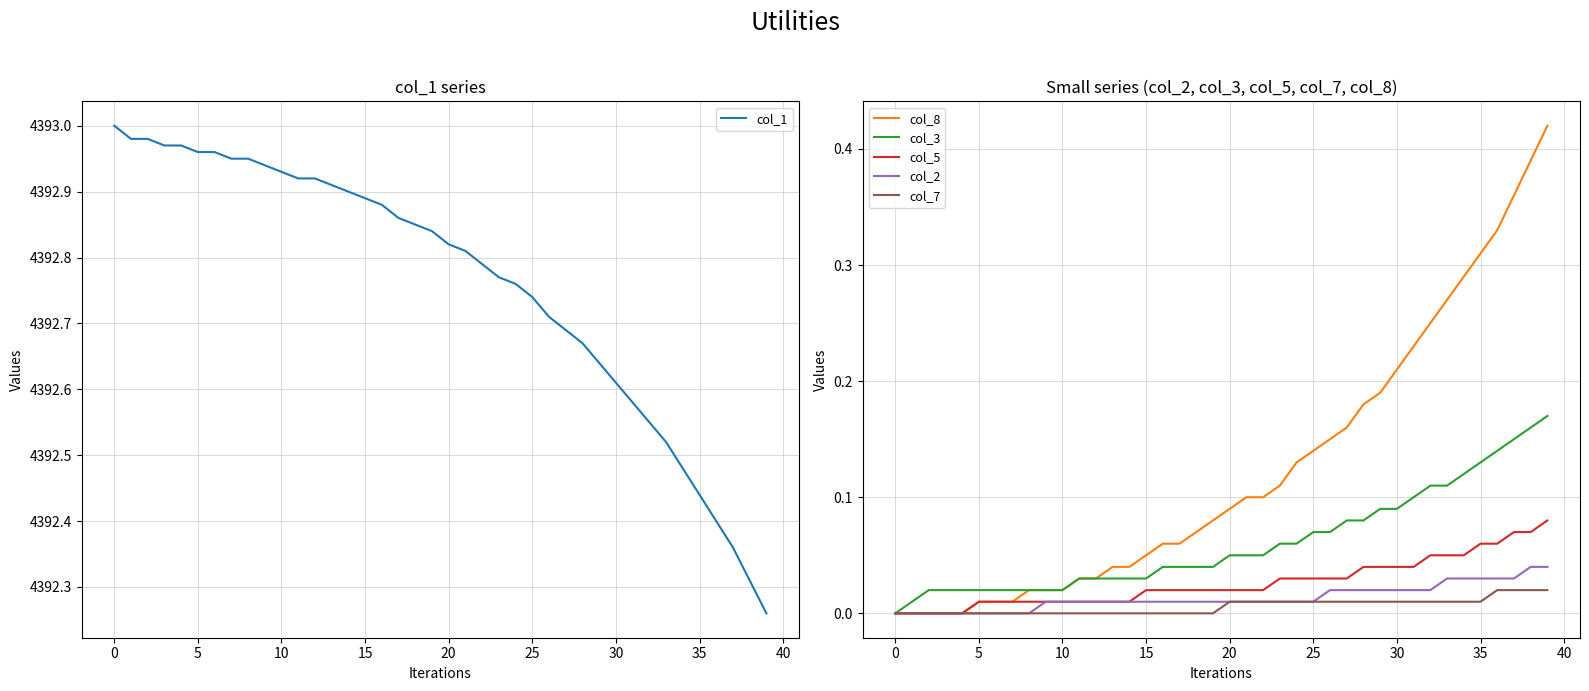

True or false: col_1 and col_3 intersect in this chart.

False